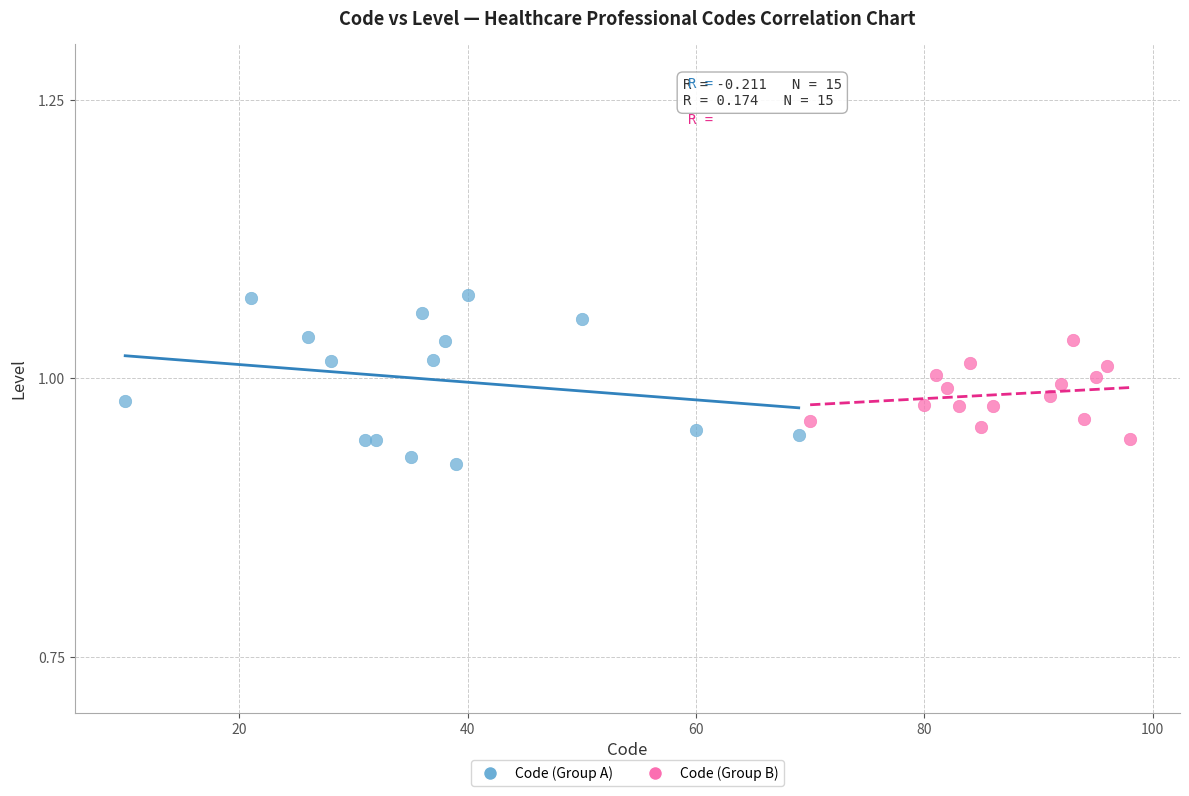

Which series reaches the maximum Y coordinate?

Code (Group A)